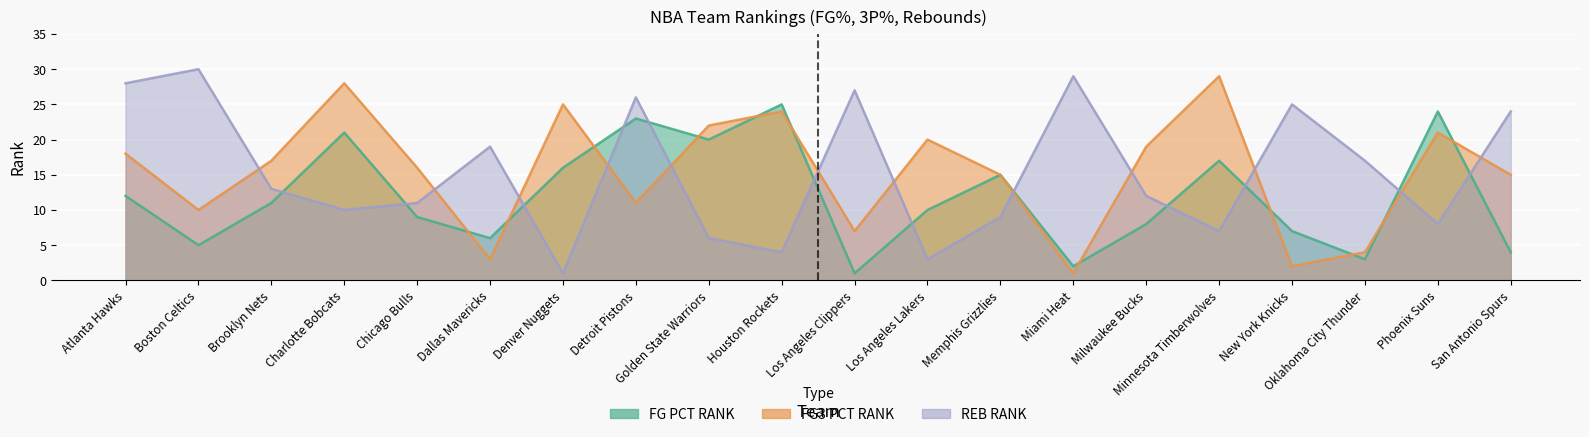

What is the difference between the FG_PCT_RANK values at Houston Rockets and Golden State Warriors?

5